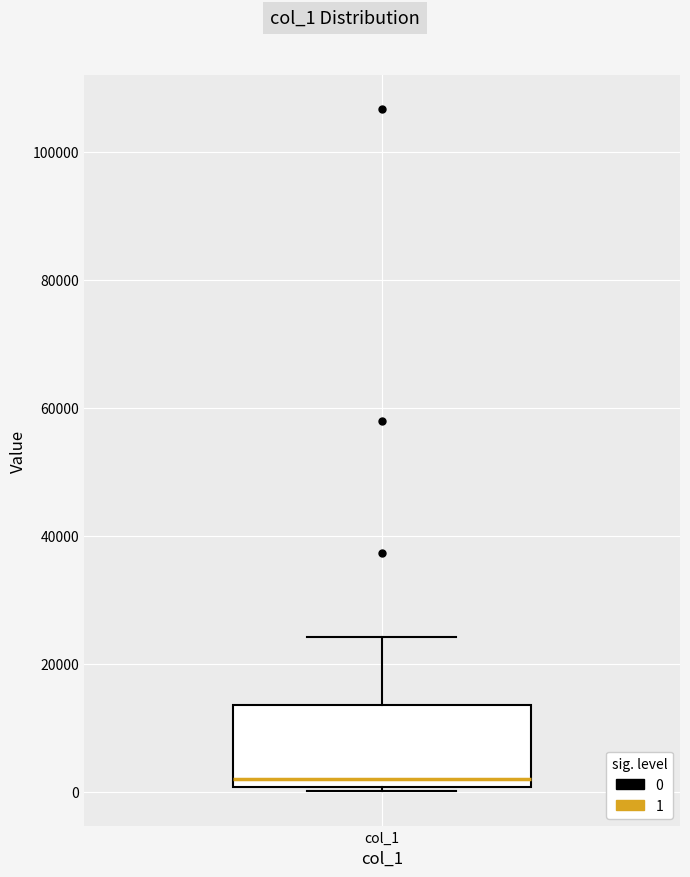

Read this box plot against the y-axis: the position of the median line, the range covered by the box, and the ends of both whiskers. The values are not printed on the chart, so give them approximately, as read against the axis.

median 2000, box 0 to 14000, whiskers 0 (just below the box's lower edge) to 24000